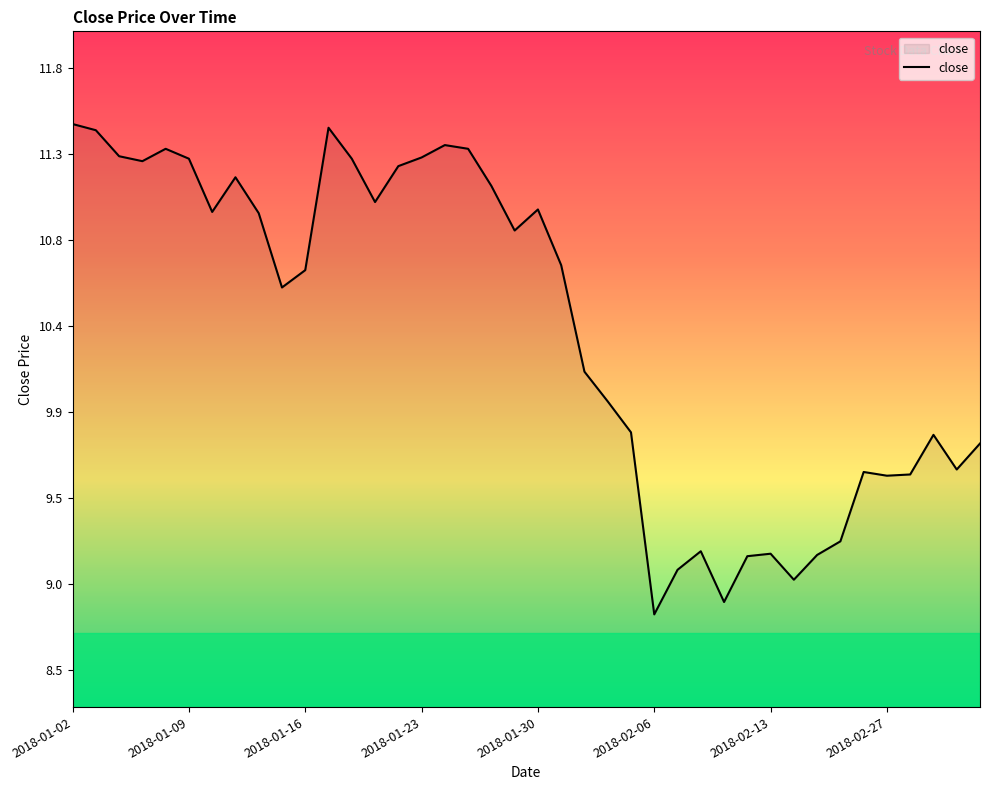

Does the chart display data point markers on the line(s)?

No